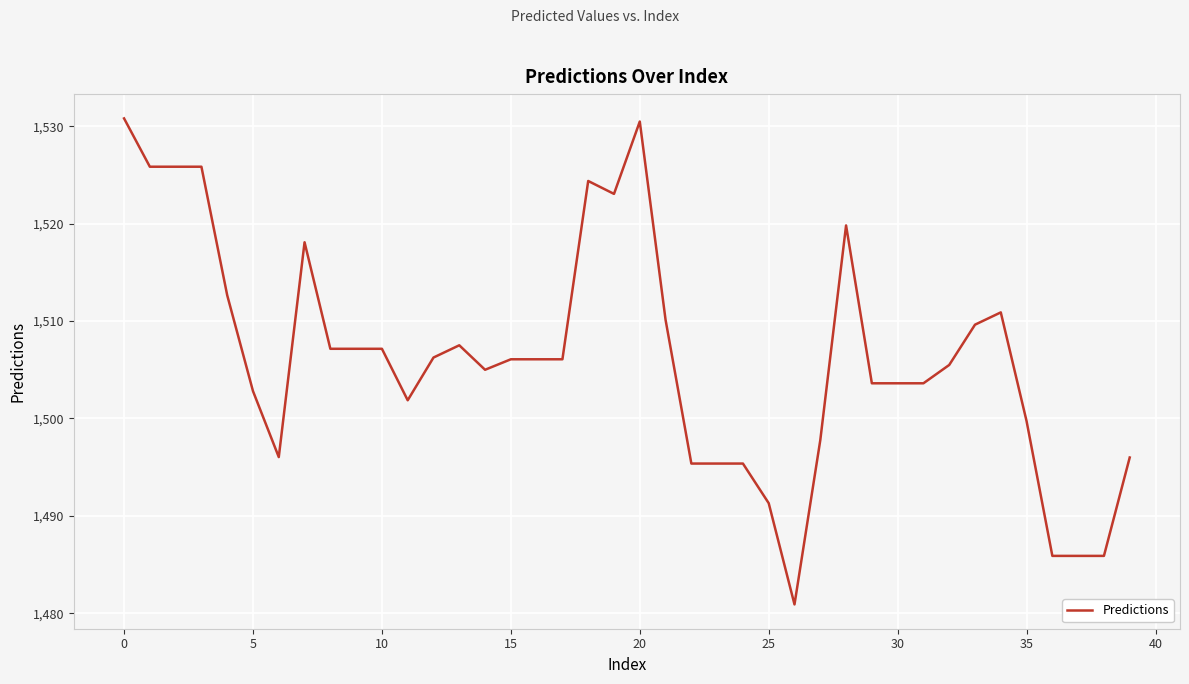

What is the maximum value shown in the chart?

1530.8